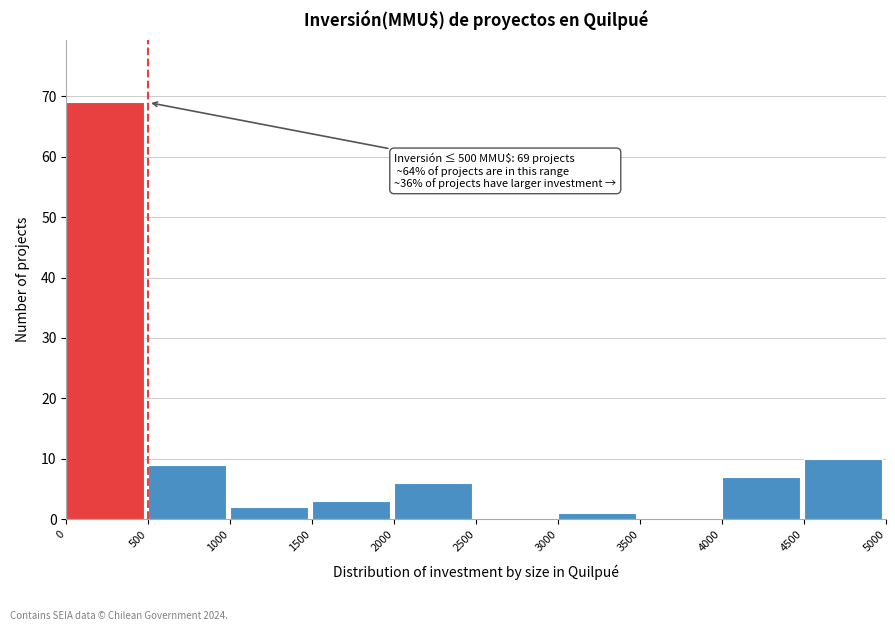

Which range on the x-axis has the tallest bar?

0 to 500